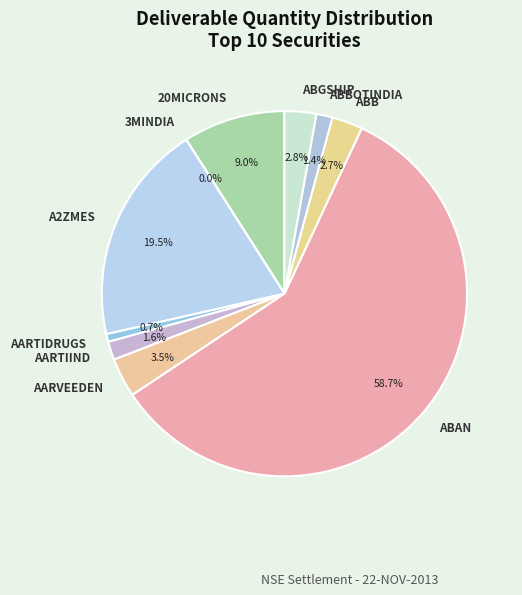

Which slice is the largest?

ABAN